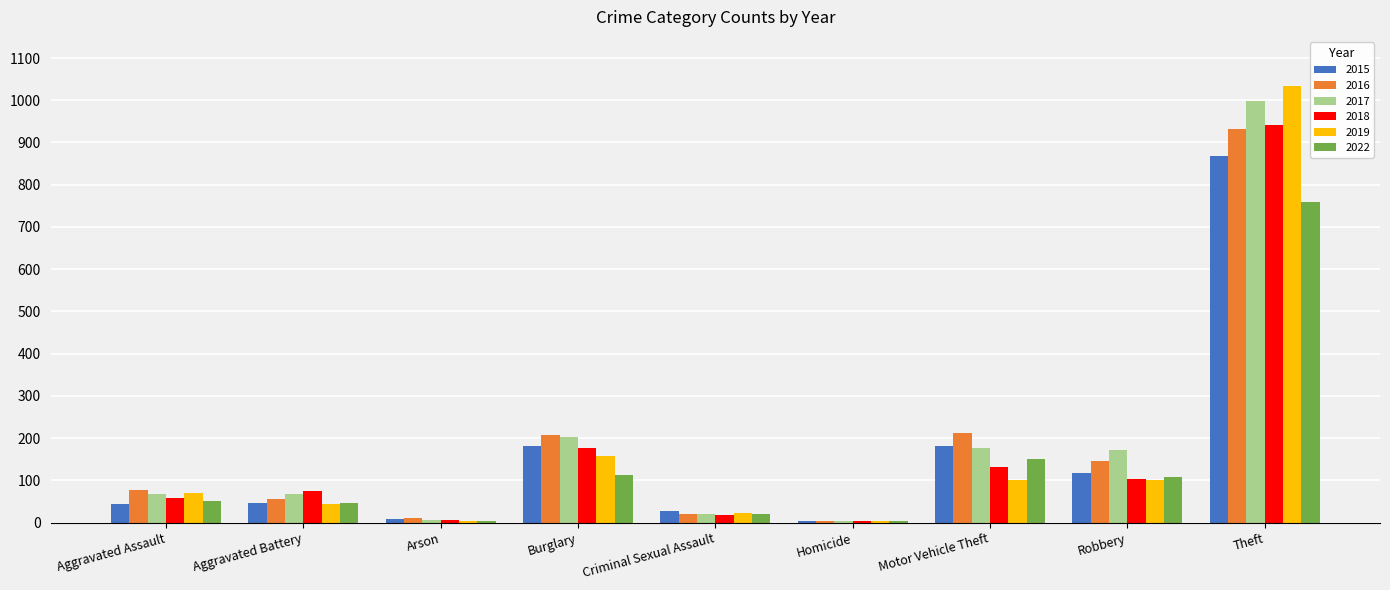

What is the sum of all 2015 values?

1479